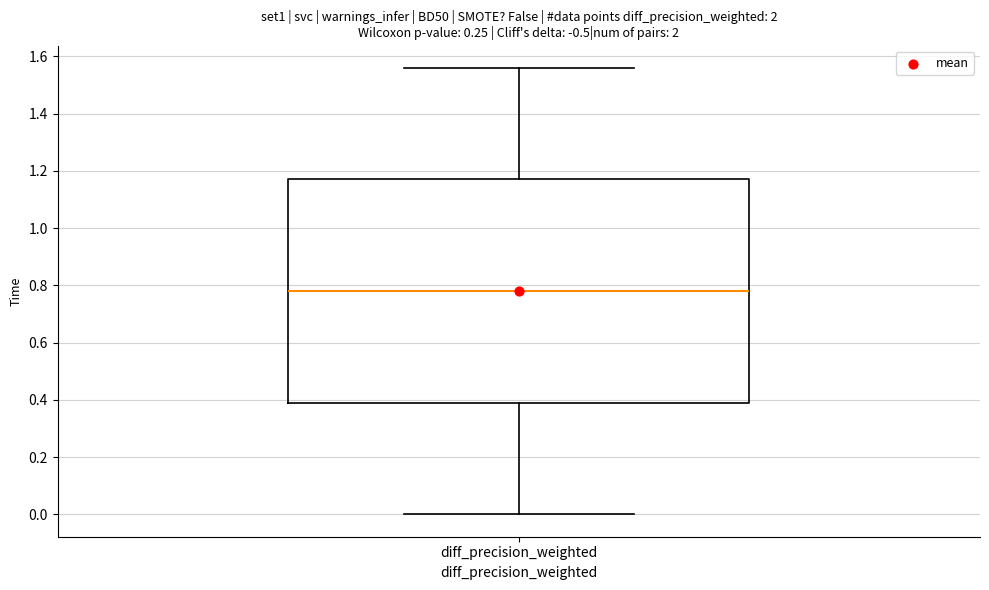

Read this box plot against the y-axis: the position of the median line, the range covered by the box, and the ends of both whiskers. The values are not printed on the chart, so give them approximately, as read against the axis.

median 0.78, box 0.40 to 1.18, whiskers 0.00 to 1.56